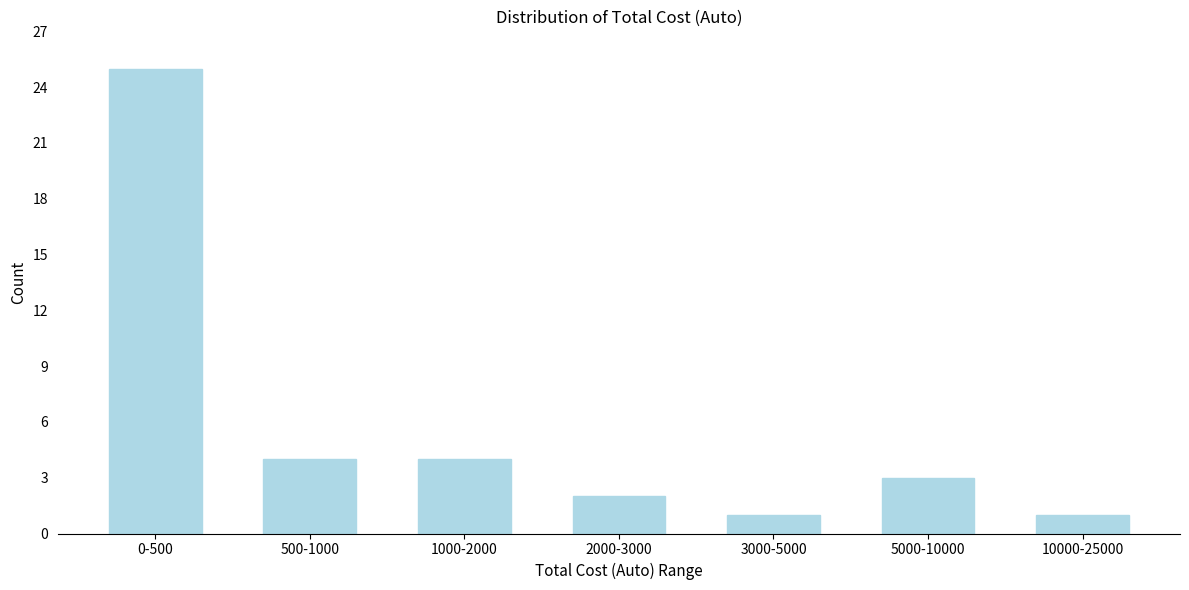

Reading left to right, extract all data points from this chart.

25	4	4	2	1	3	1